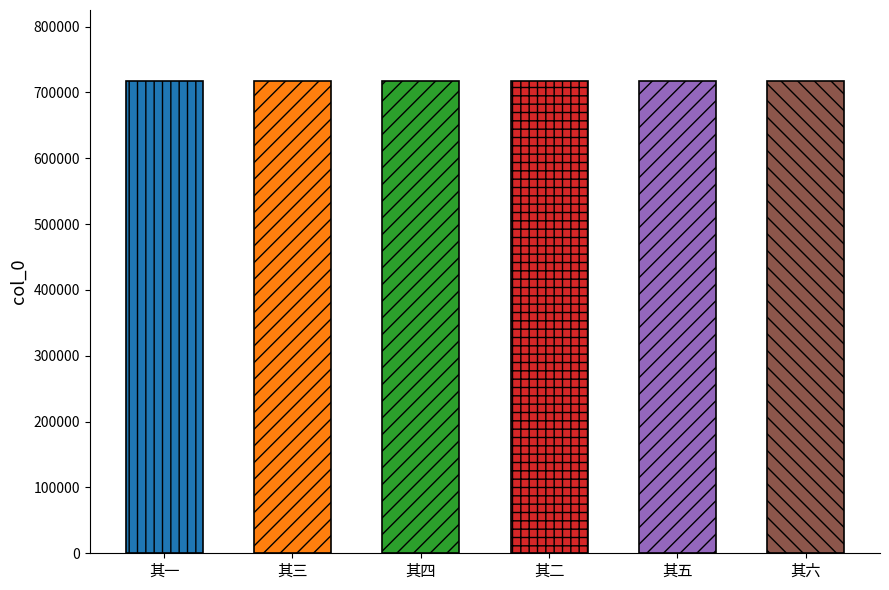

What is the value of the 4th bar from the left?

717473